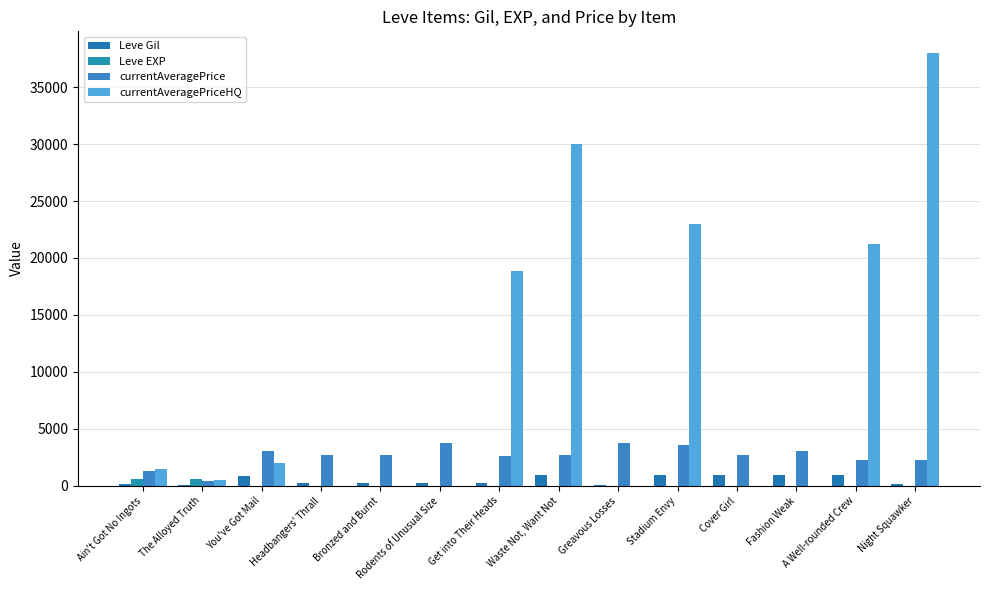

What is the spread (max minus min) of values at Night Squawker?

37983